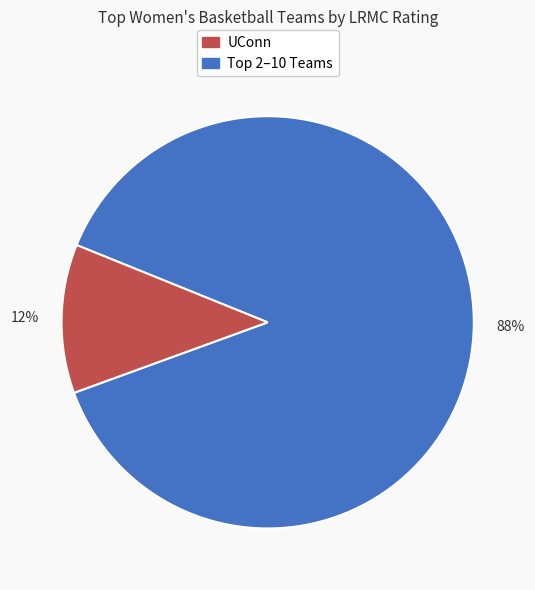

To the nearest percent, what is the average slice percentage?

50%